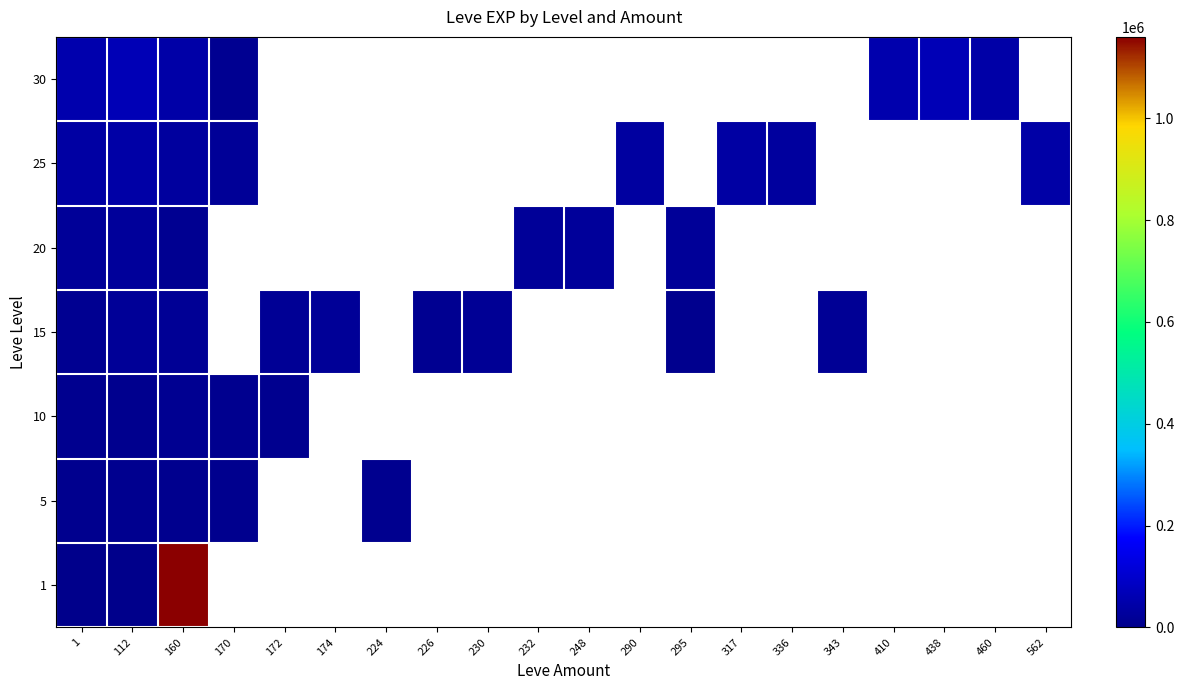

At how many categories does at least one series exceed 101634?

1